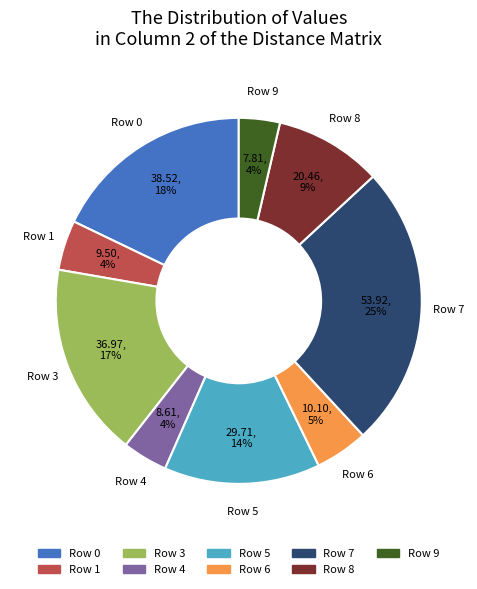

Is there any slice that represents more than half of the pie?

No